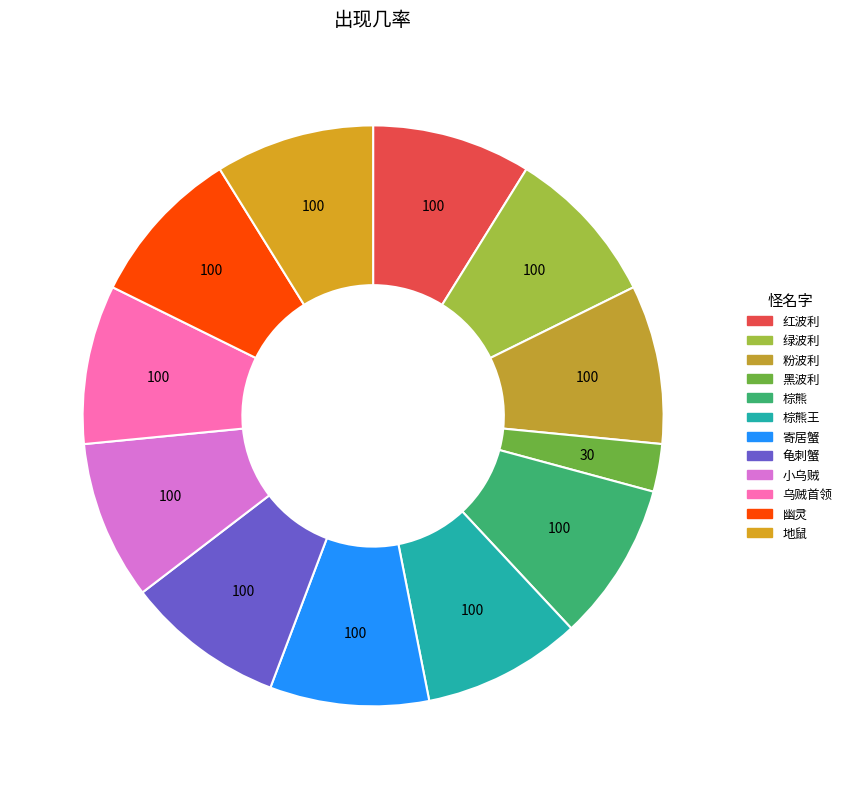

The 乌贼首领 slice represents 9% of the pie. True or false?

True